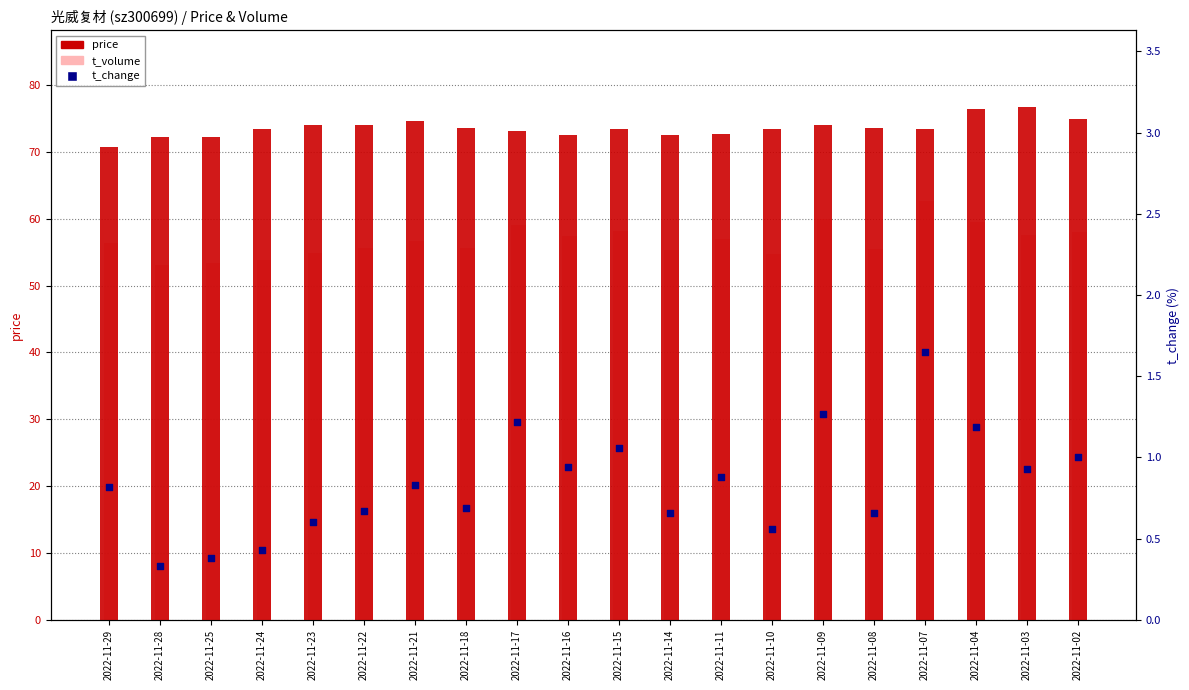

What is the total value across all series at 2022-11-07?

137.7